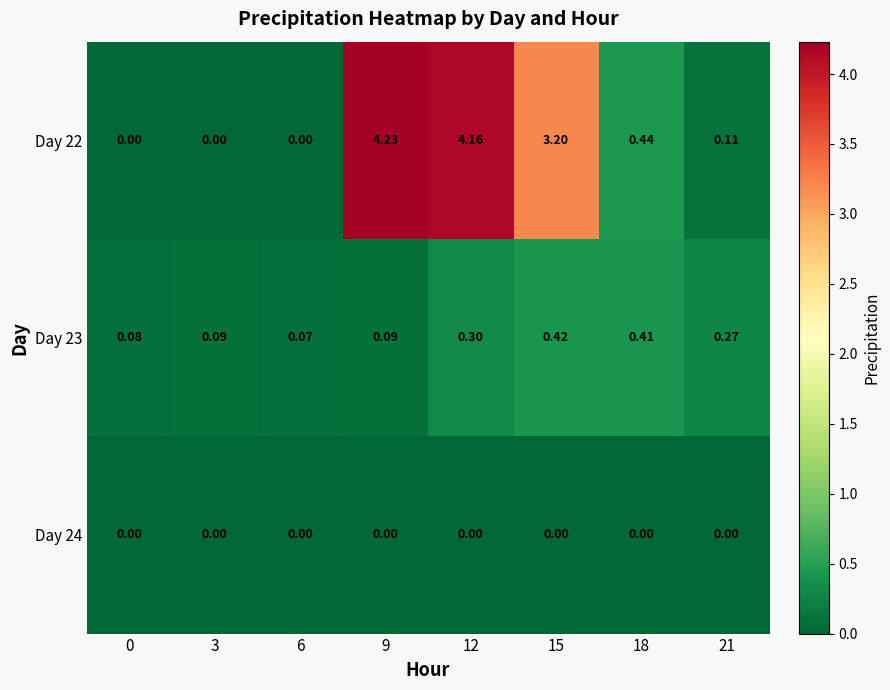

How many series are shown in this chart?

3